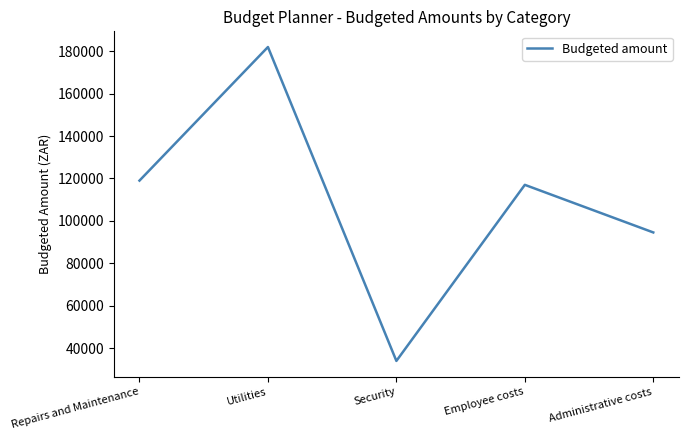

Does the chart have visible grid lines?

No